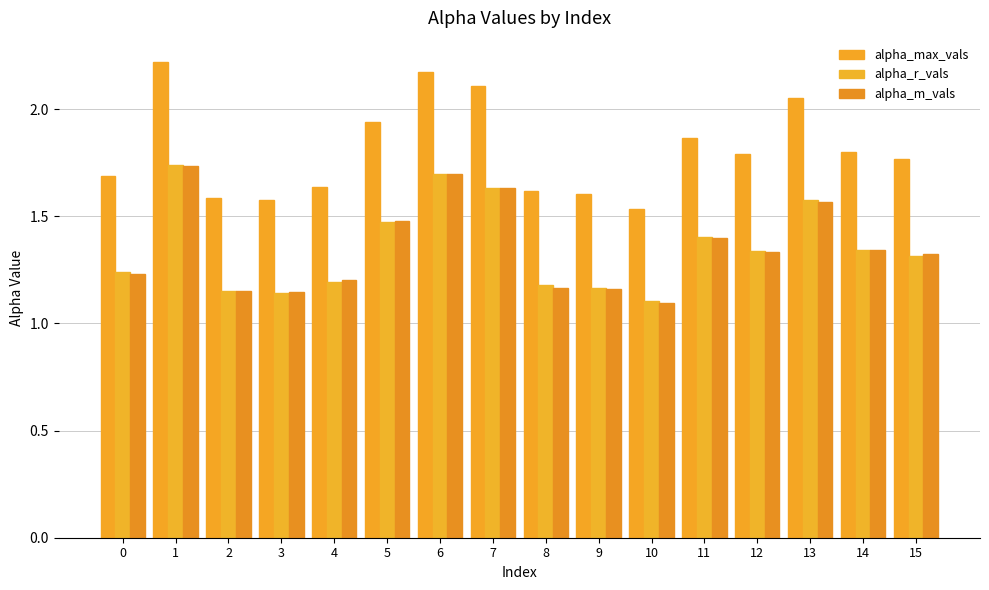

Count the alpha_m_vals values in the range 1 to 2.

16